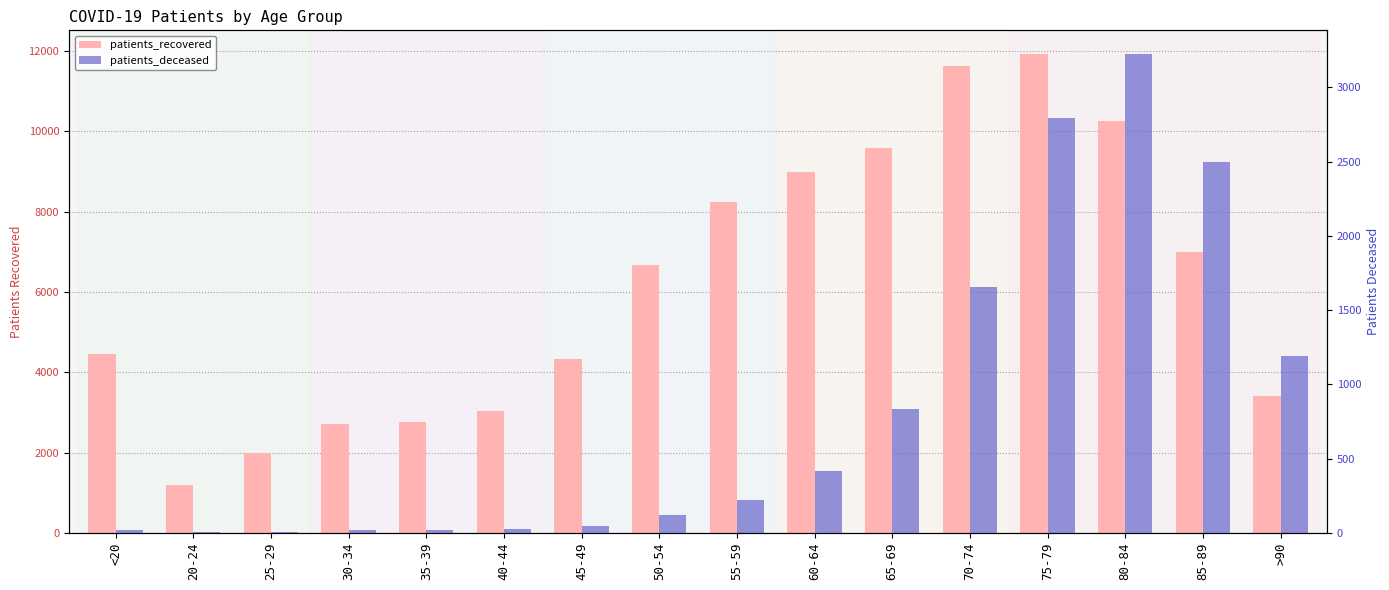

What position from the right is 55-59?

8